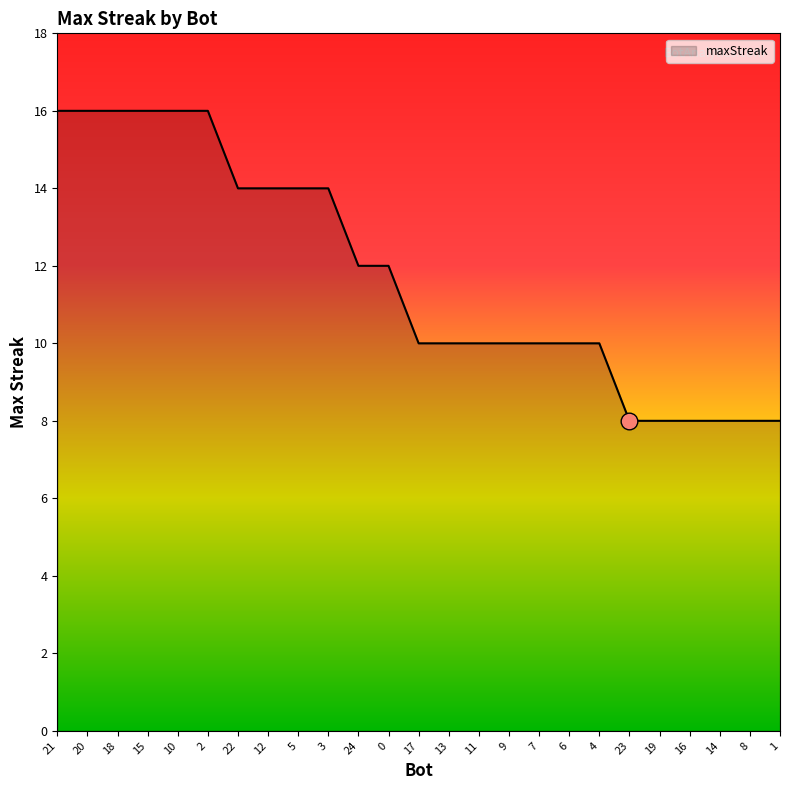

What is the difference between the second highest and second lowest values?

8